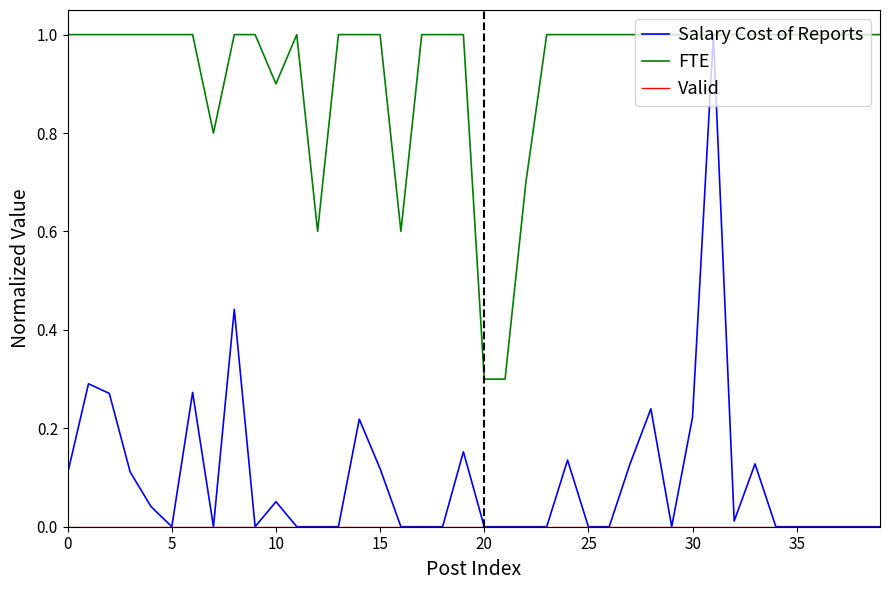

How many positive values does the Salary Cost of Reports series have?

18